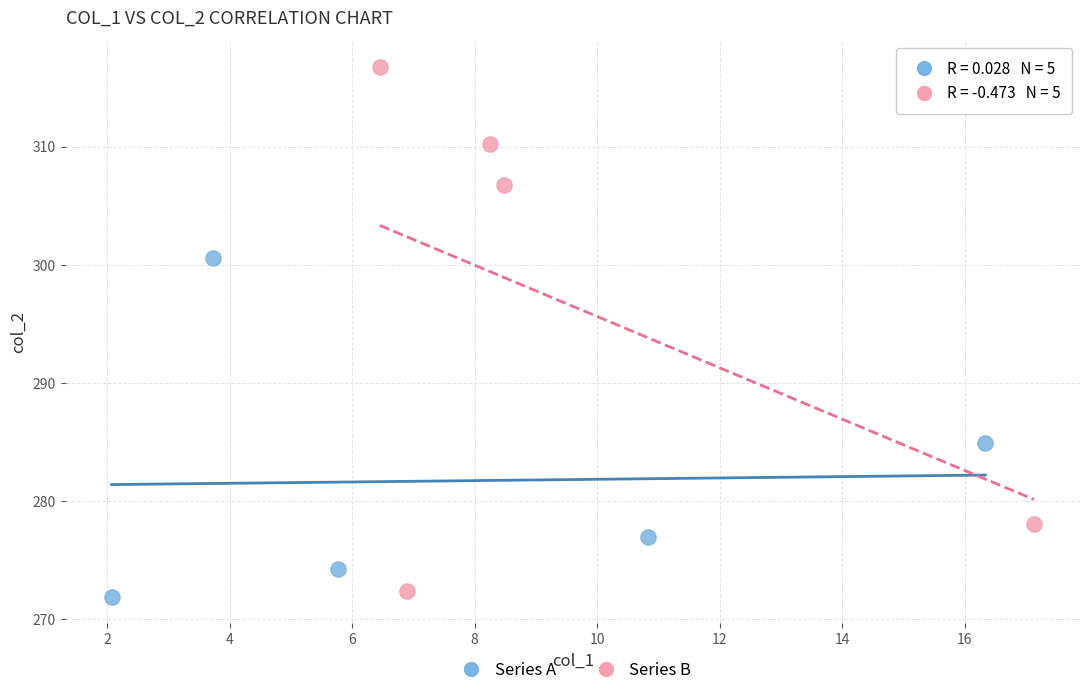

Which series has the largest Y range (max minus min)?

Series B